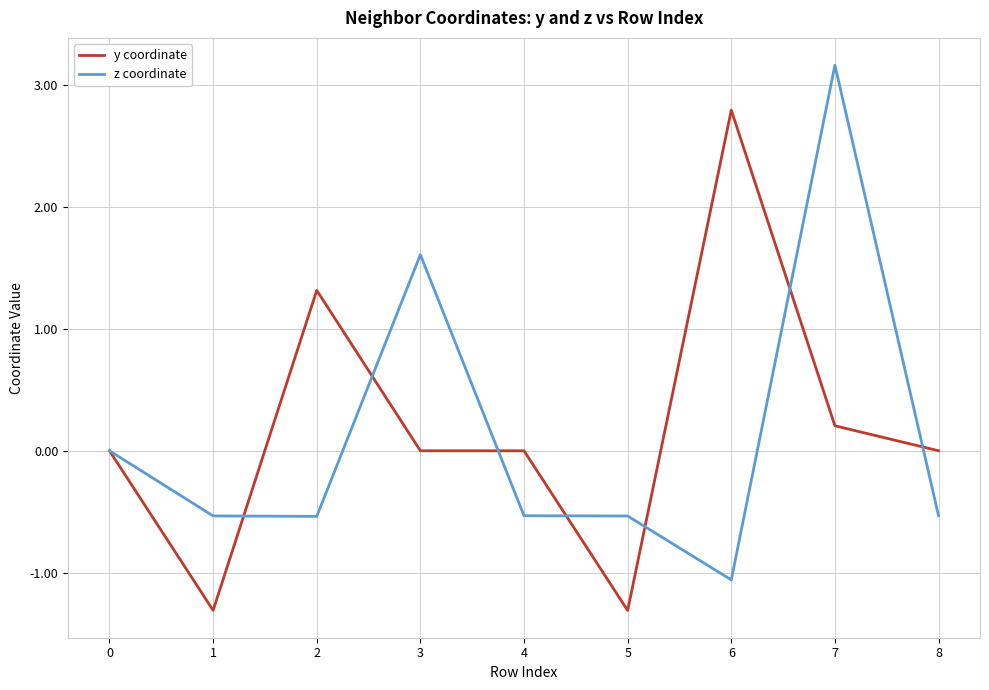

What is the difference between the highest and lowest values at 2?

1.9